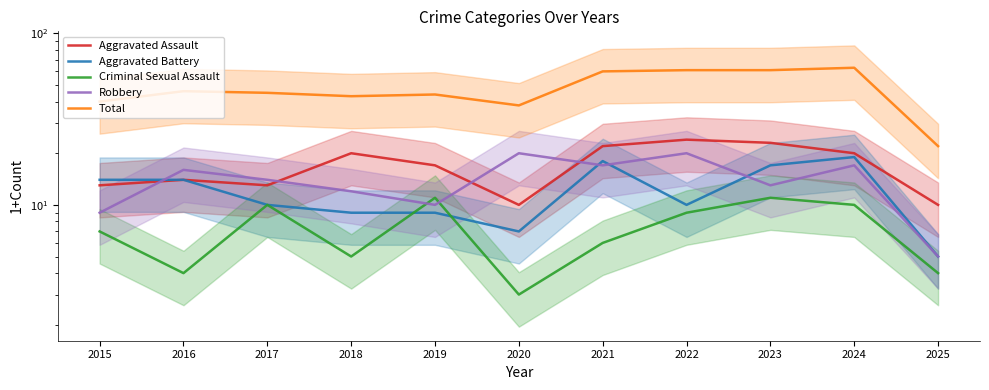

Reading left to right, list all the values displayed in this chart.

Aggravated Assault: 2015=13	2016=14	2017=13	2018=20	2019=17	2020=10	2021=22	2022=24	2023=23	2024=20	2025=10
Aggravated Battery: 2015=14	2016=14	2017=10	2018=9	2019=9	2020=7	2021=18	2022=10	2023=17	2024=19	2025=5
Criminal Sexual Assault: 2015=7	2016=4	2017=10	2018=5	2019=11	2020=3	2021=6	2022=9	2023=11	2024=10	2025=4
Robbery: 2015=9	2016=16	2017=14	2018=12	2019=10	2020=20	2021=17	2022=20	2023=13	2024=17	2025=5
Total: 2015=40	2016=46	2017=45	2018=43	2019=44	2020=38	2021=60	2022=61	2023=61	2024=63	2025=22